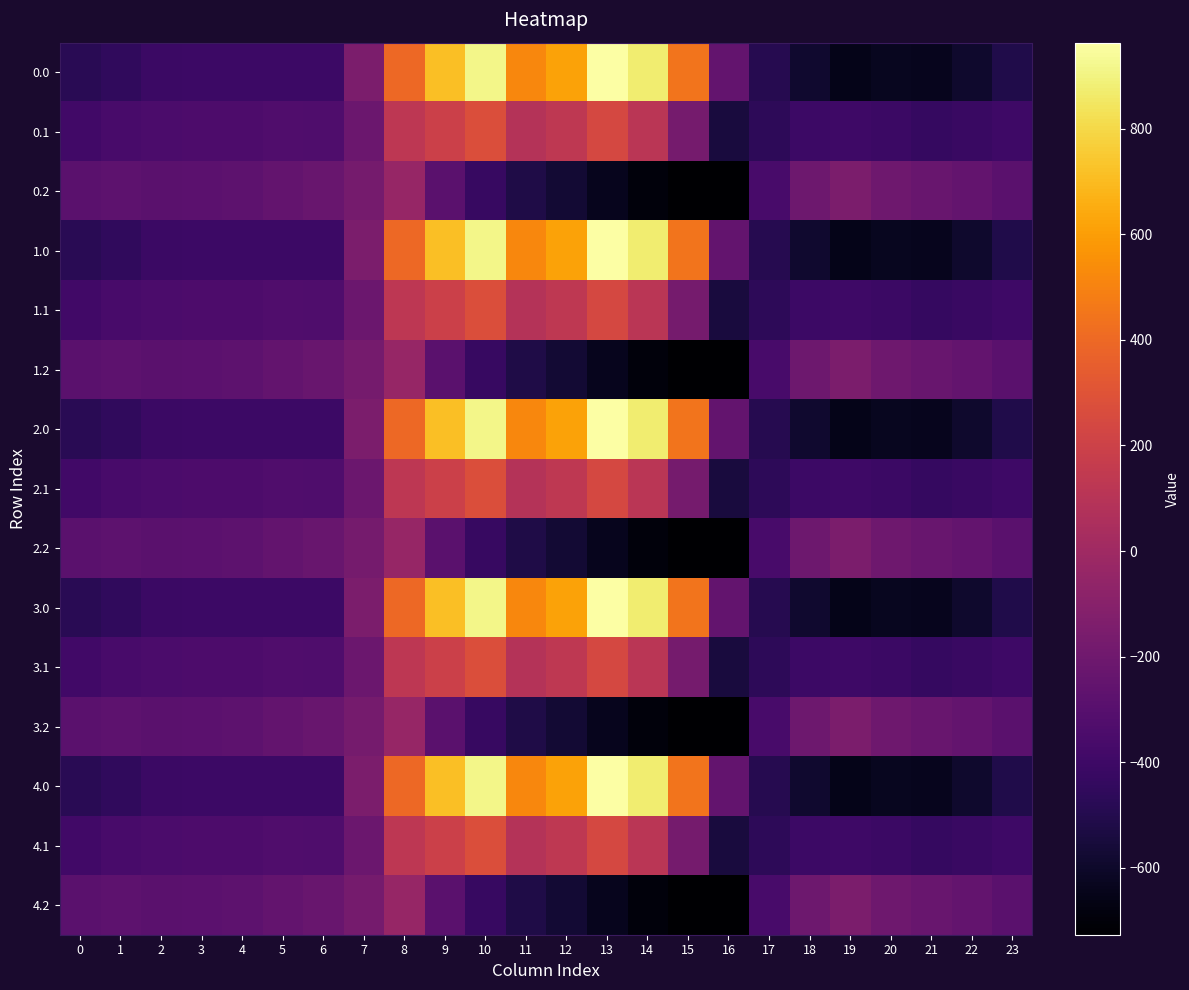

What is the spread (max minus min) of values at 15?

1168.9